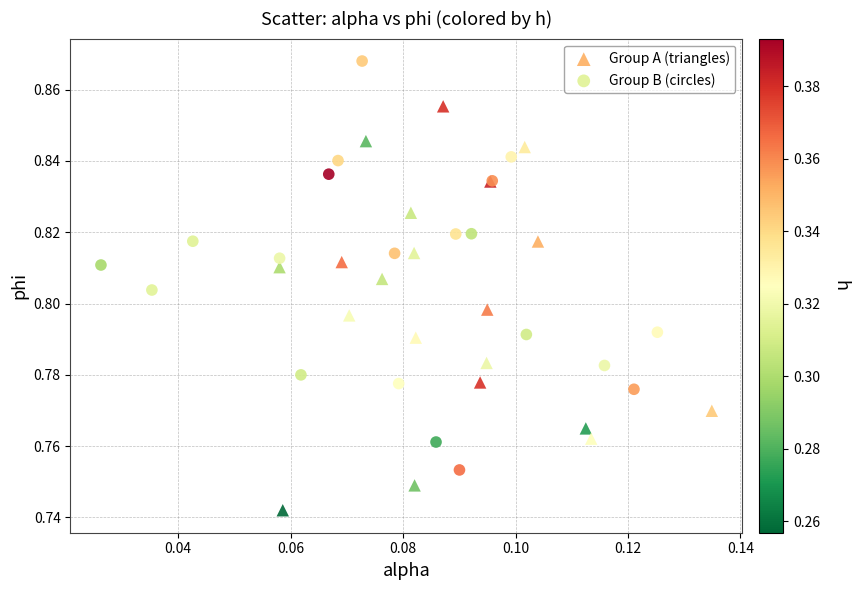

Which series reaches the maximum Y coordinate?

Group B (circles)